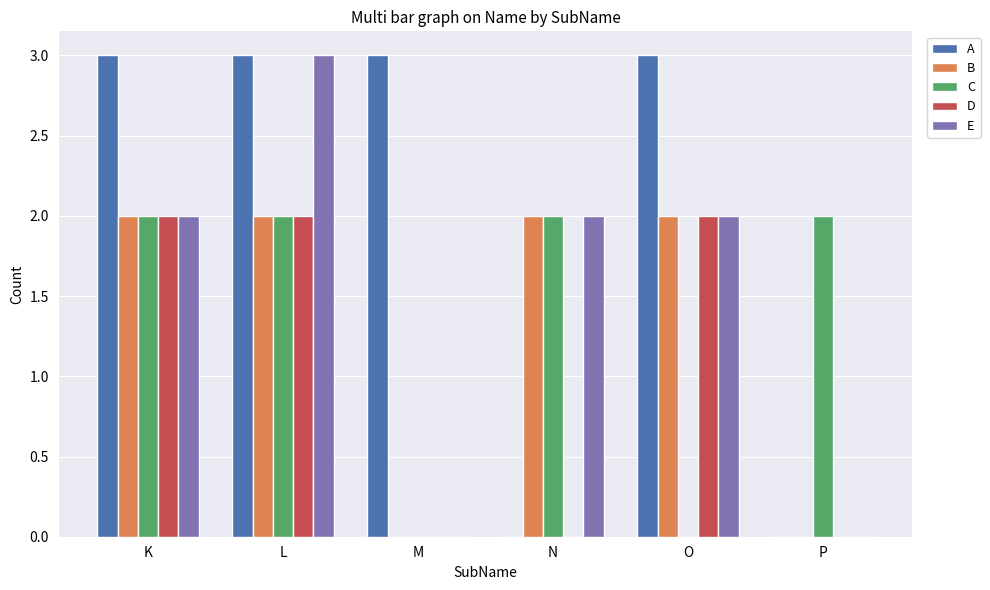

Read the A value at M.

3